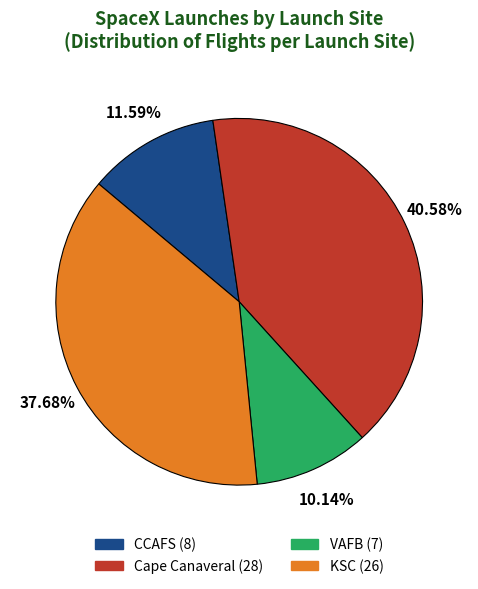

What is the total percentage of CCAFS and Cape Canaveral?

52.2%